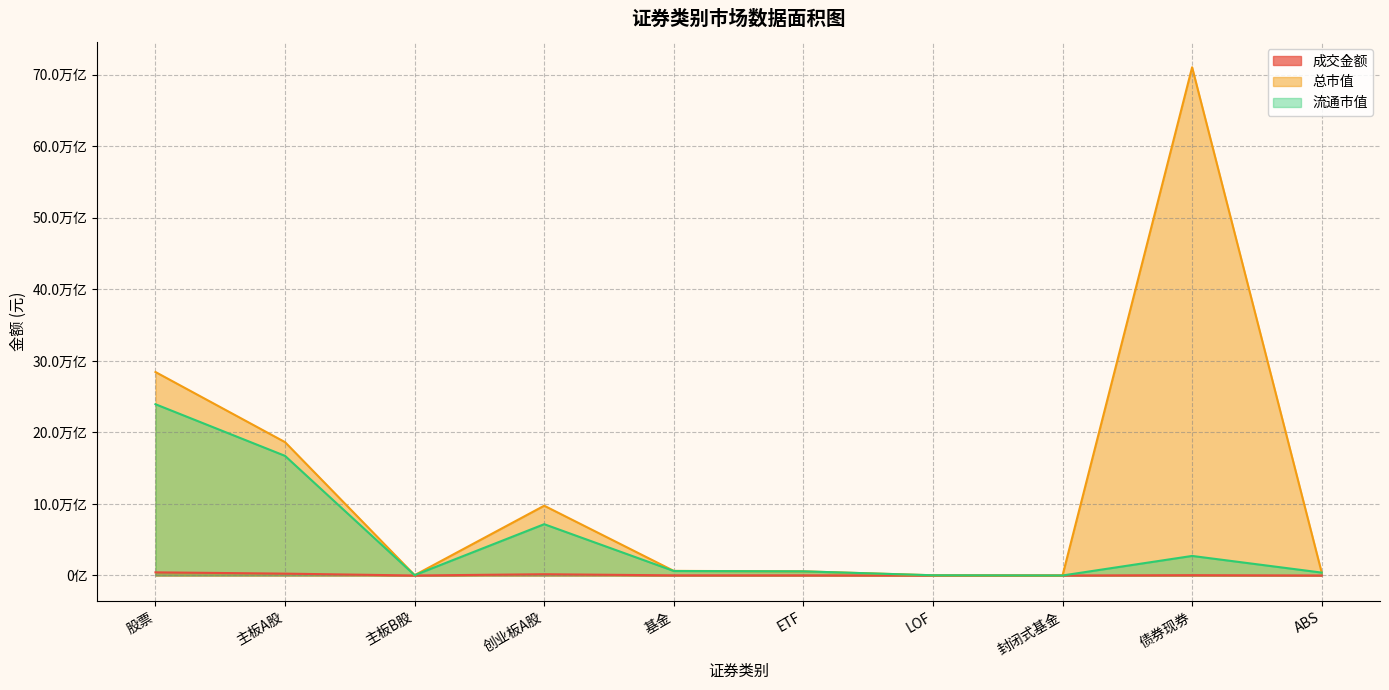

The 流通市值 series shows 41507924879365.9 at 股票. True or false?

False